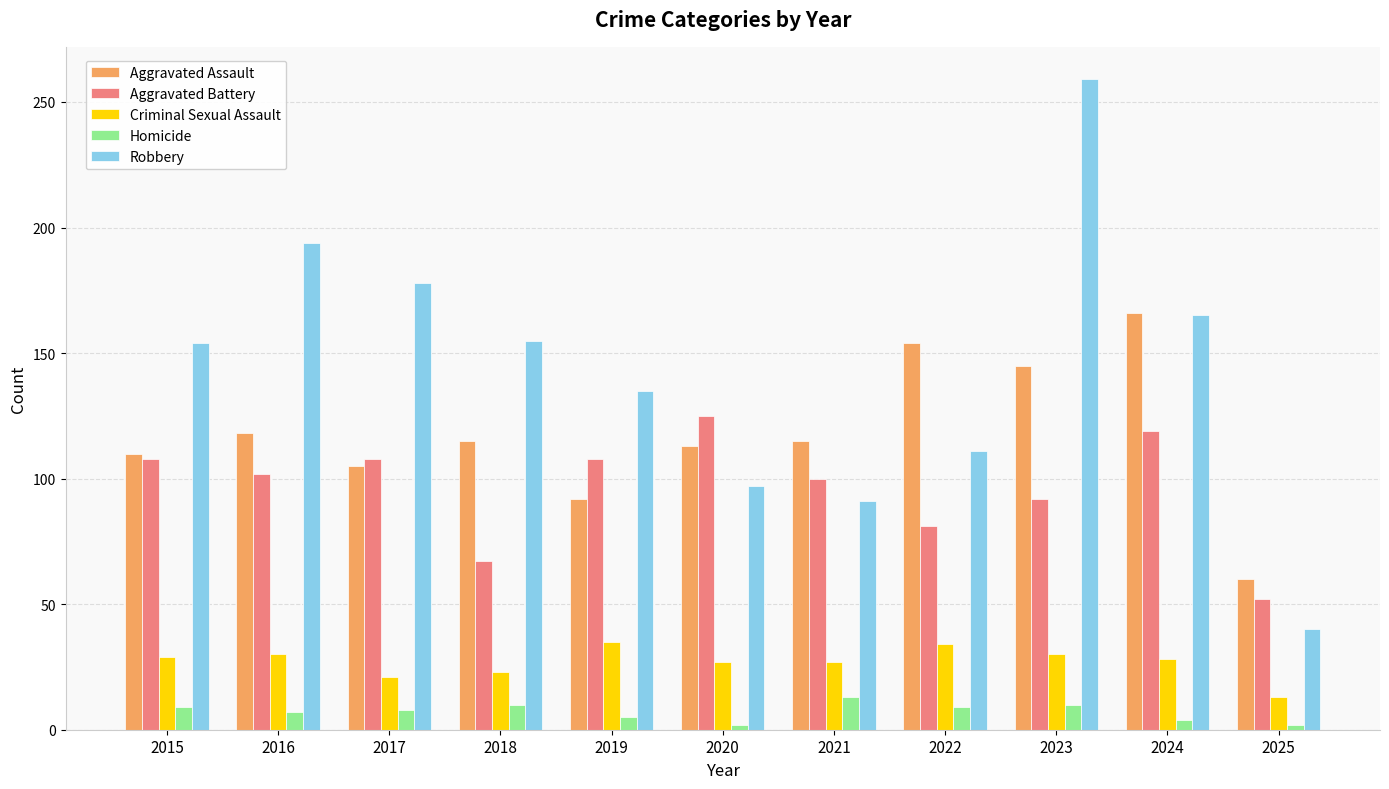

Are the bars grouped side by side (vs. stacked)?

Yes